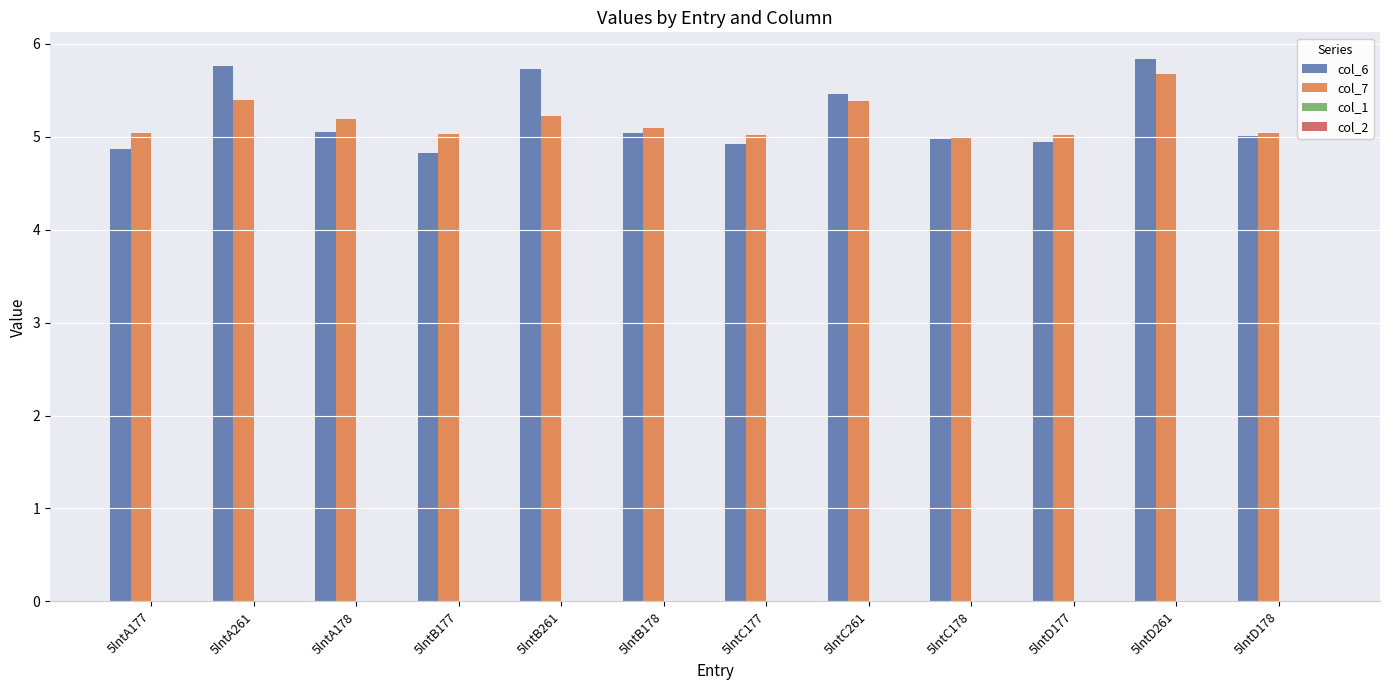

At 5lntA178, list the series in order from smallest to largest.

col_6, col_7